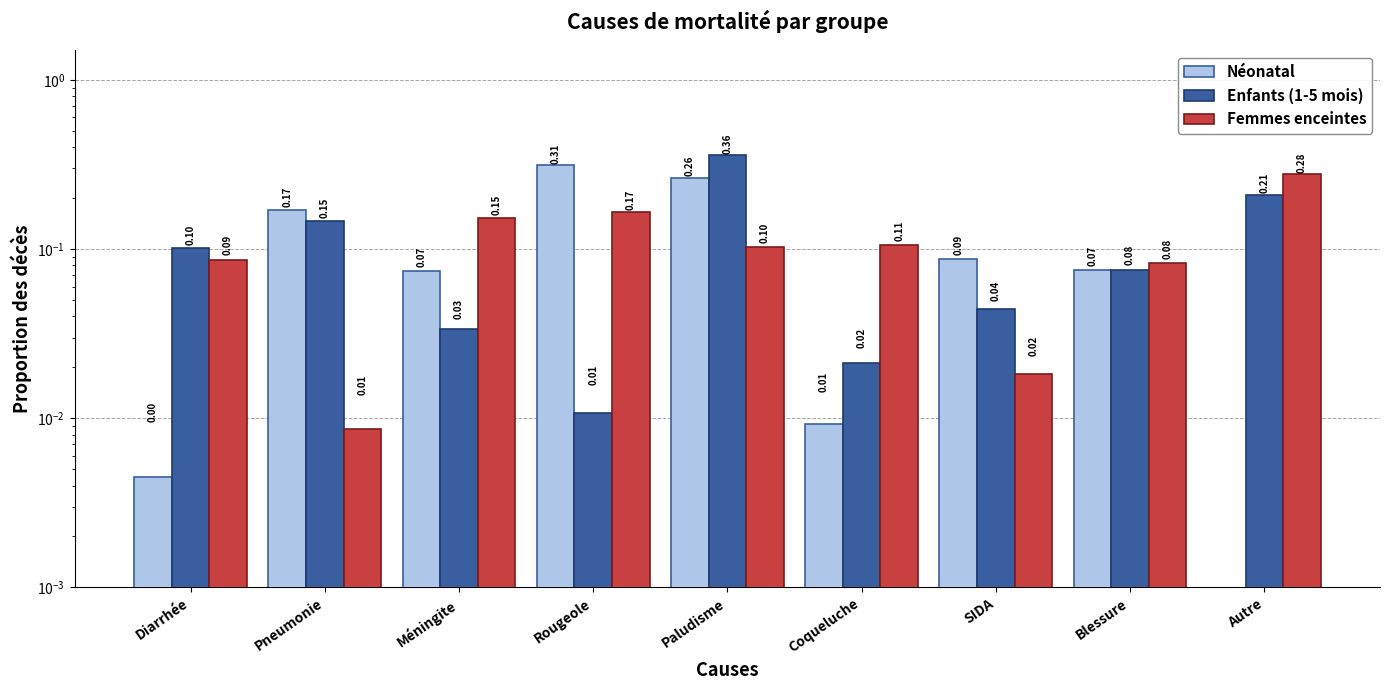

Between Paludisme and Autre, which series saw the biggest shift?

Néonatal